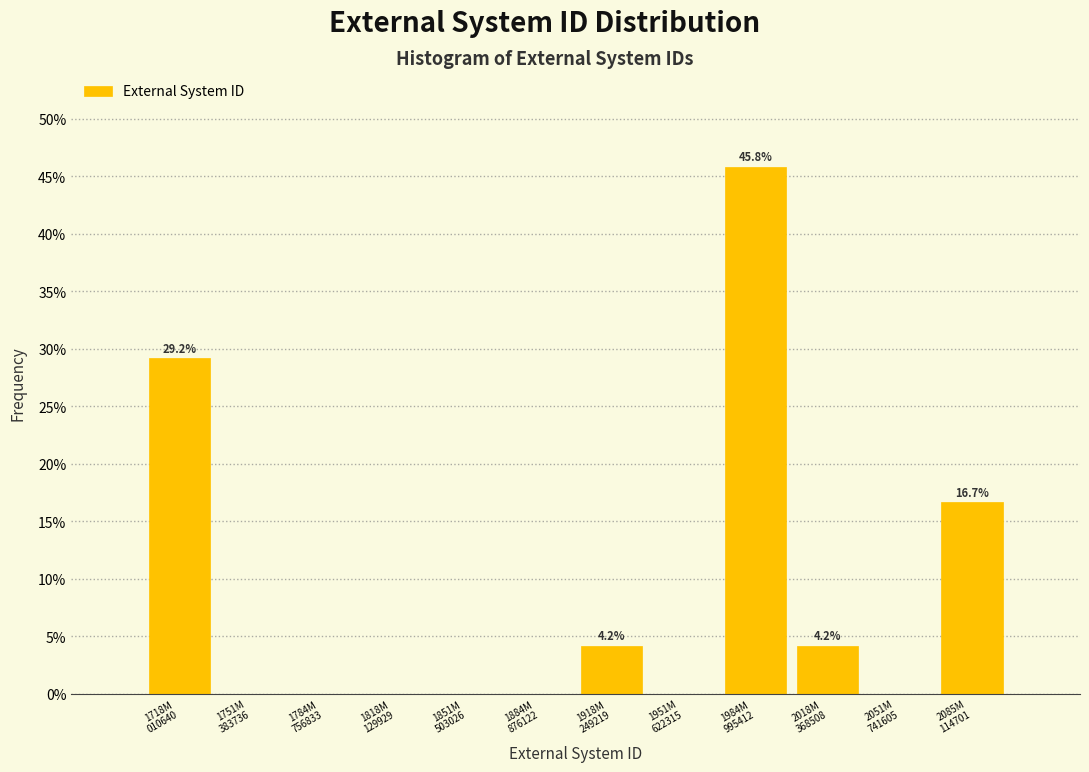

What is the greatest value displayed?

45.8